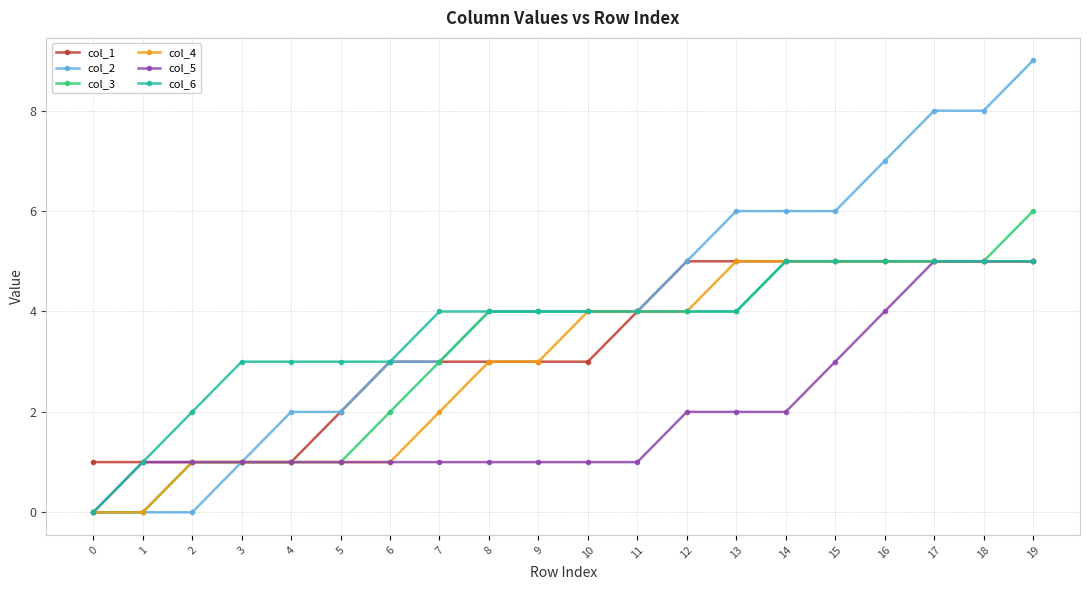

What is the sum of all col_4 values?

60